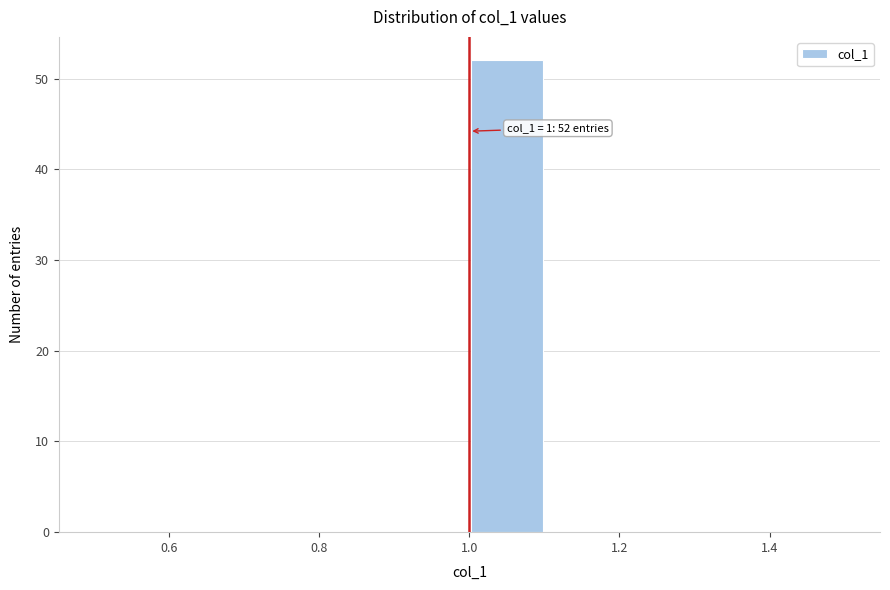

Which range on the x-axis has the tallest bar?

1.0 to 1.1